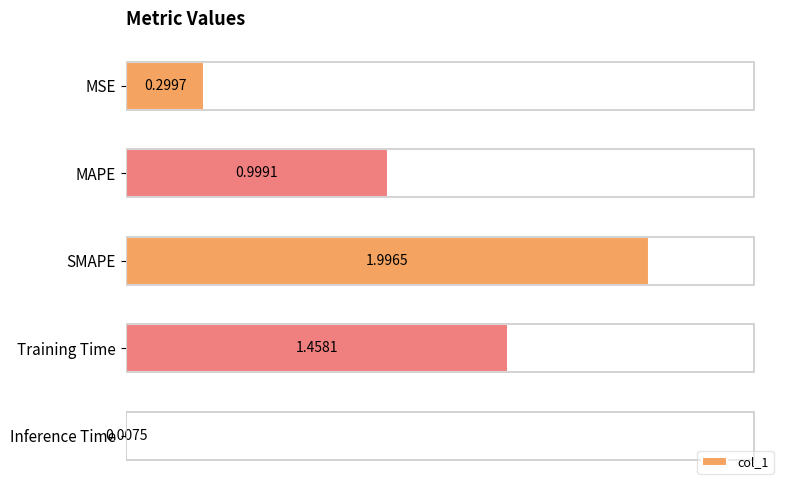

What is the average value?

1.0